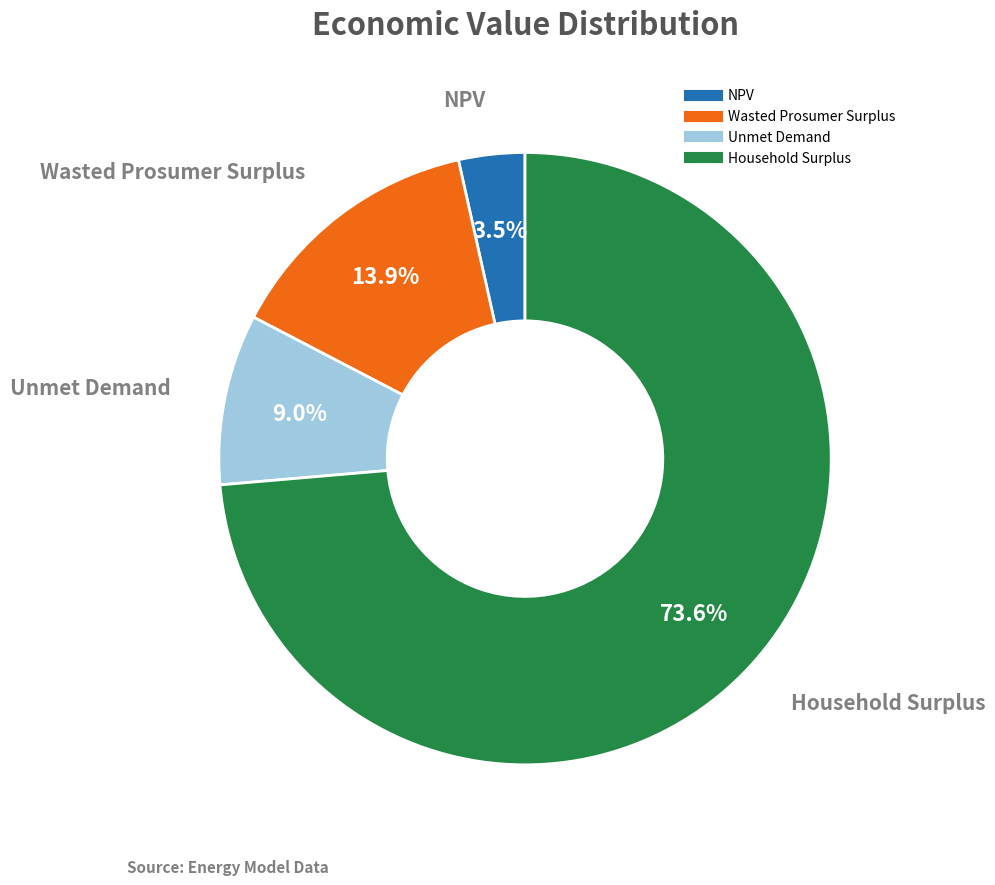

Count the number of slices in the pie.

4